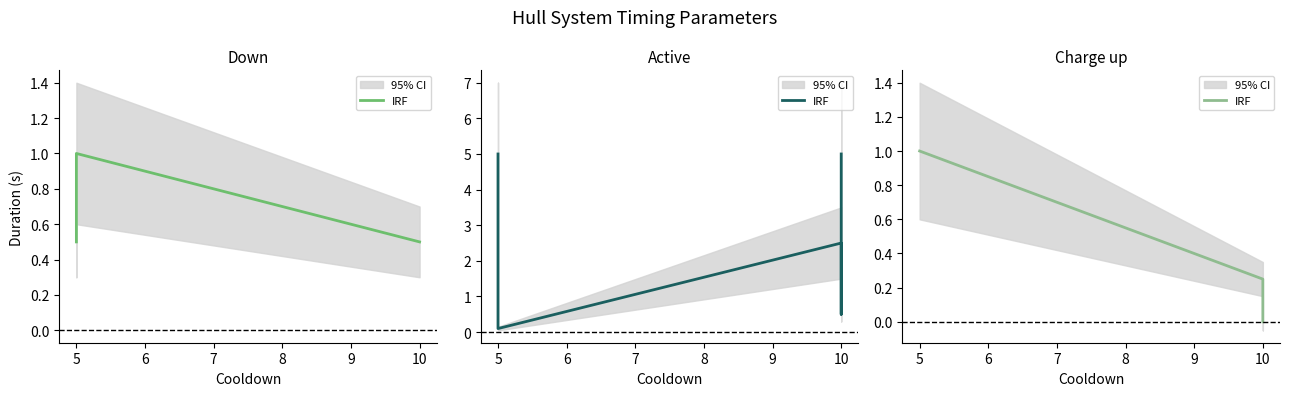

The value at 5 is 0.5. True or false?

False